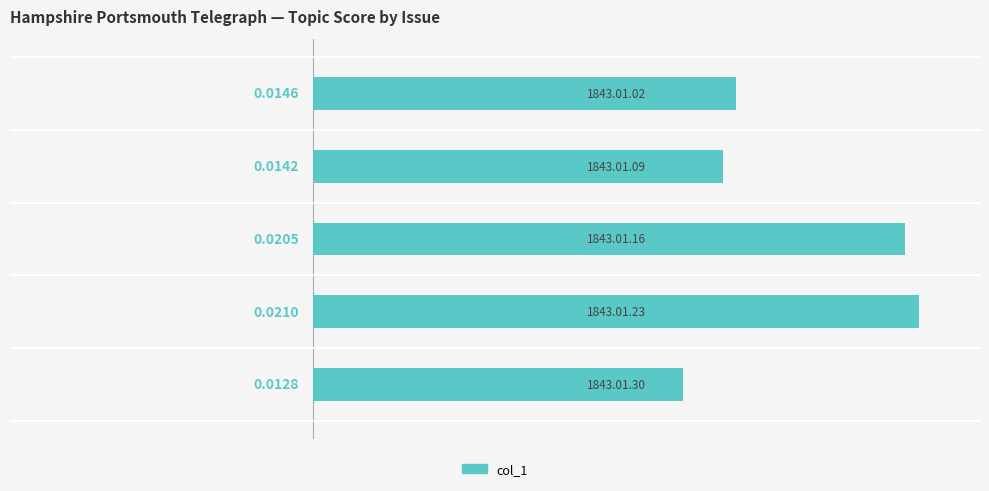

What is the sum of all values?

0.1